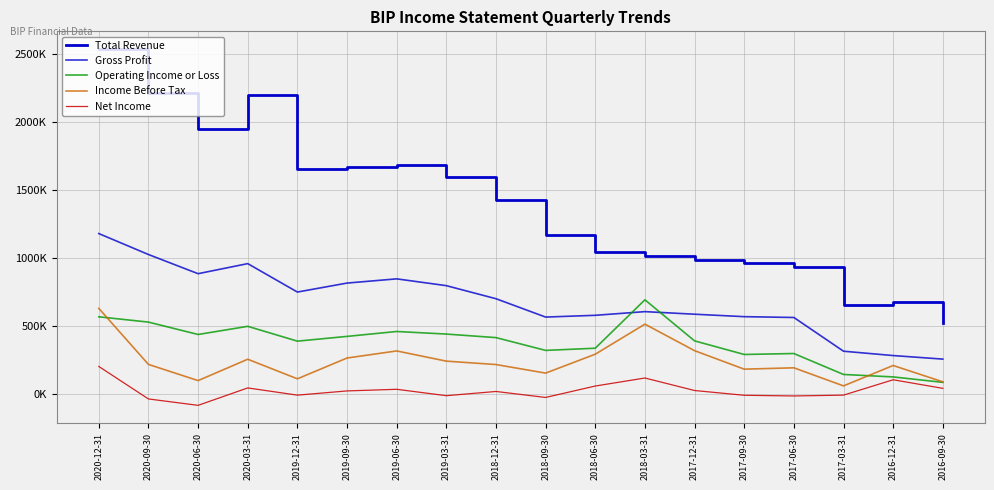

True or false: Total Revenue and Operating Income or Loss intersect in this chart.

False